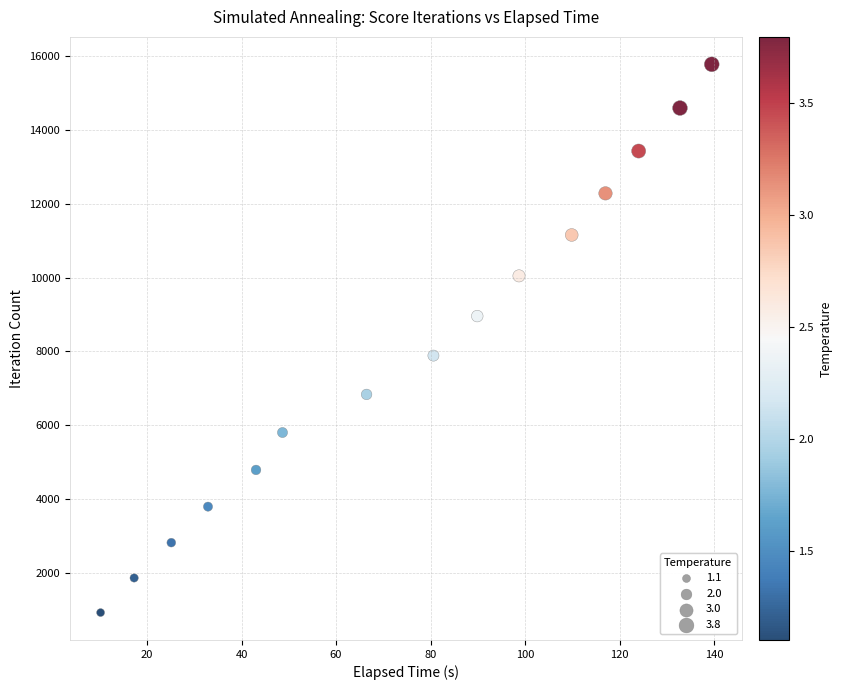

What is the range of Y values (max minus min)?

14861